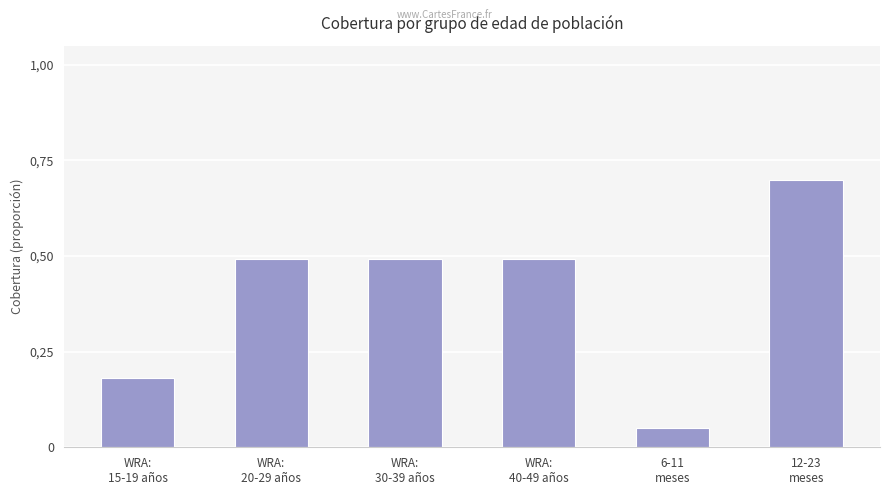

Does the chart contain stacked bars?

No